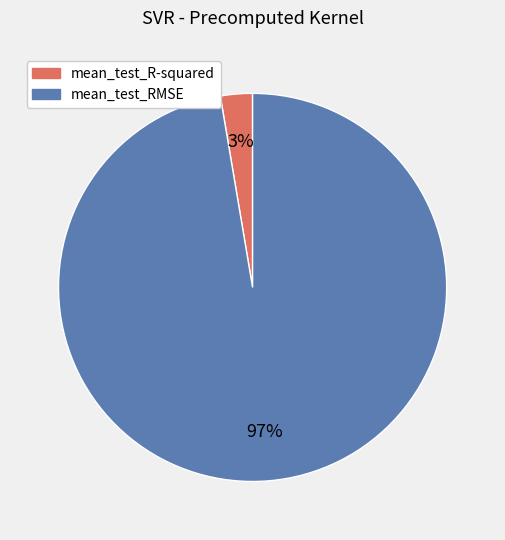

What is the smallest slice in the pie chart?

mean_test_R-squared